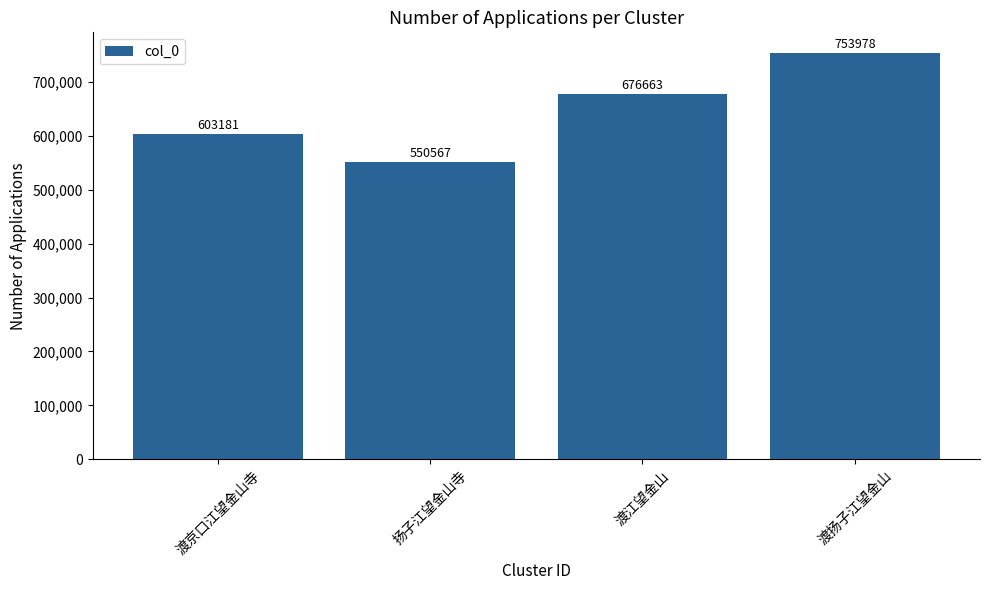

Reading right to left, list all the values displayed in this chart.

渡扬子江望金山=753978	渡江望金山=676663	扬子江望金山寺=550567	渡京口江望金山寺=603181